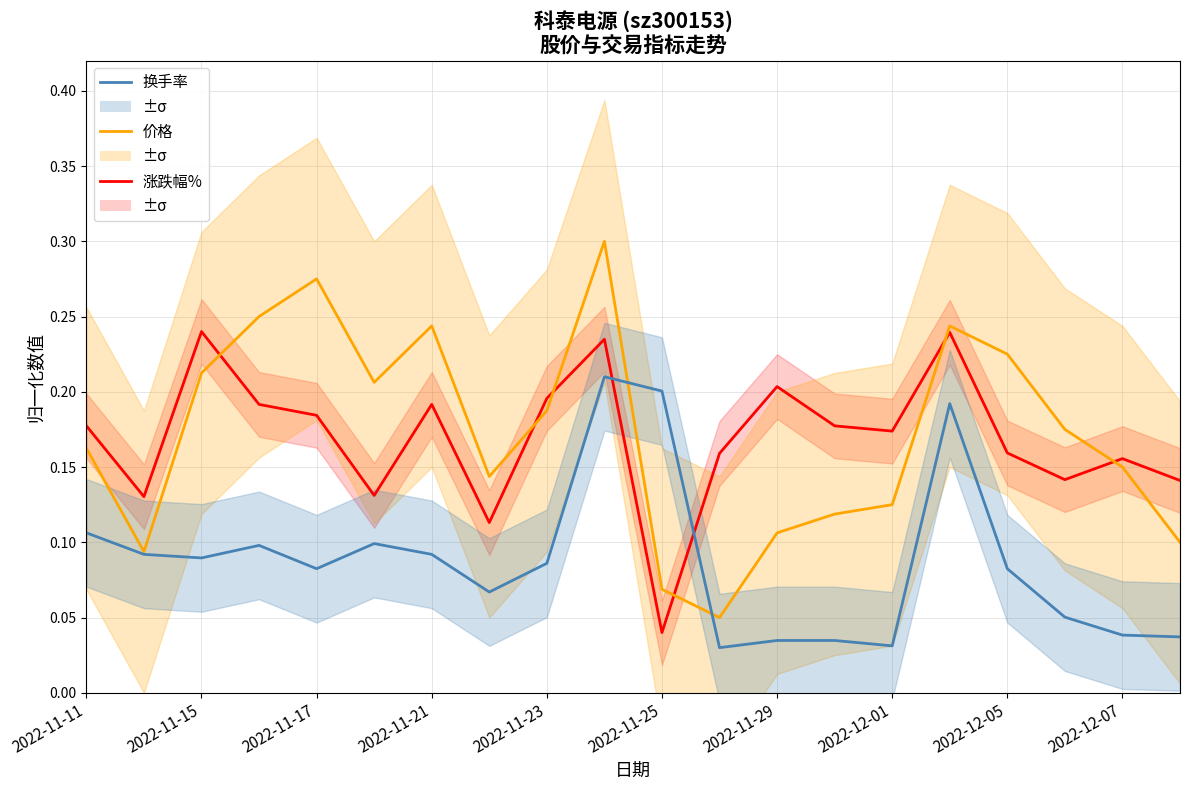

How many lines are shown in the chart?

3